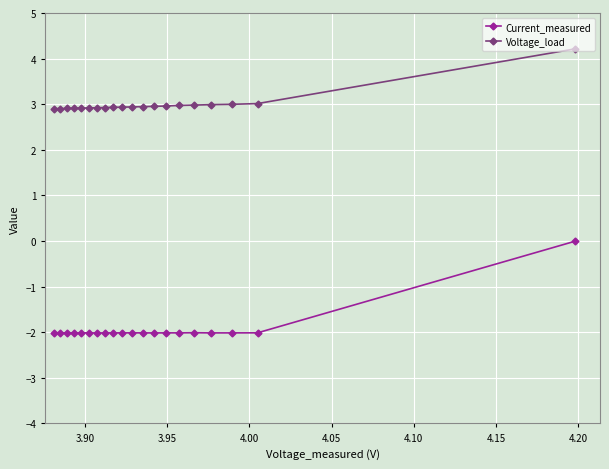

Which series has the largest total across all categories?

Voltage_load